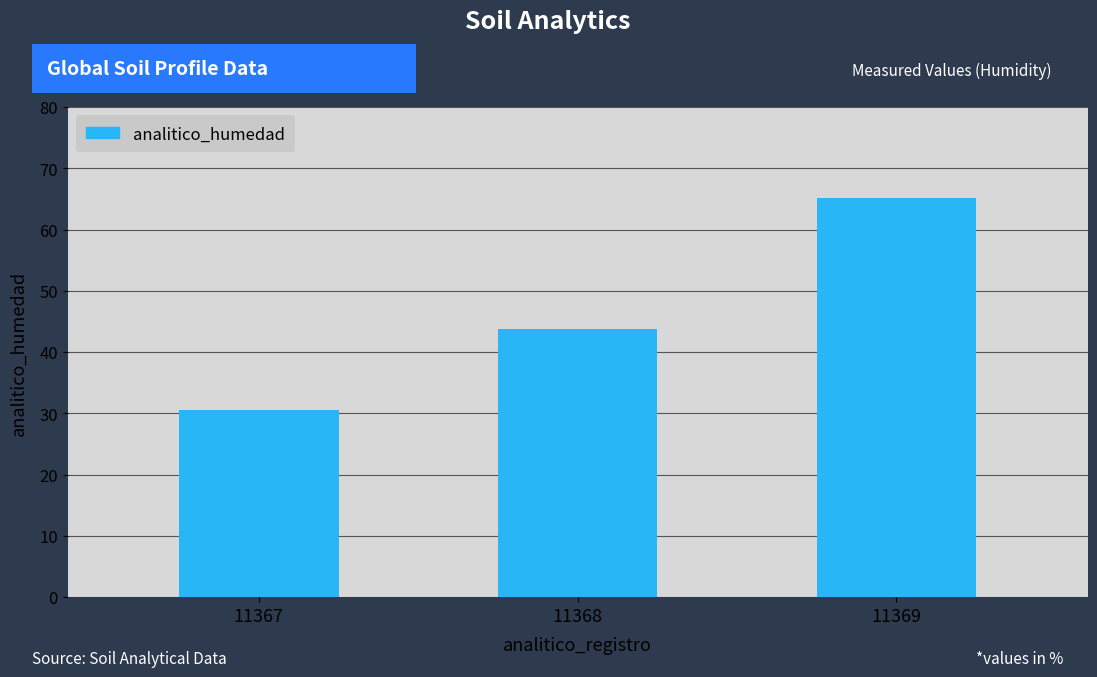

List the labels in order of value, largest first.

11369, 11368, 11367